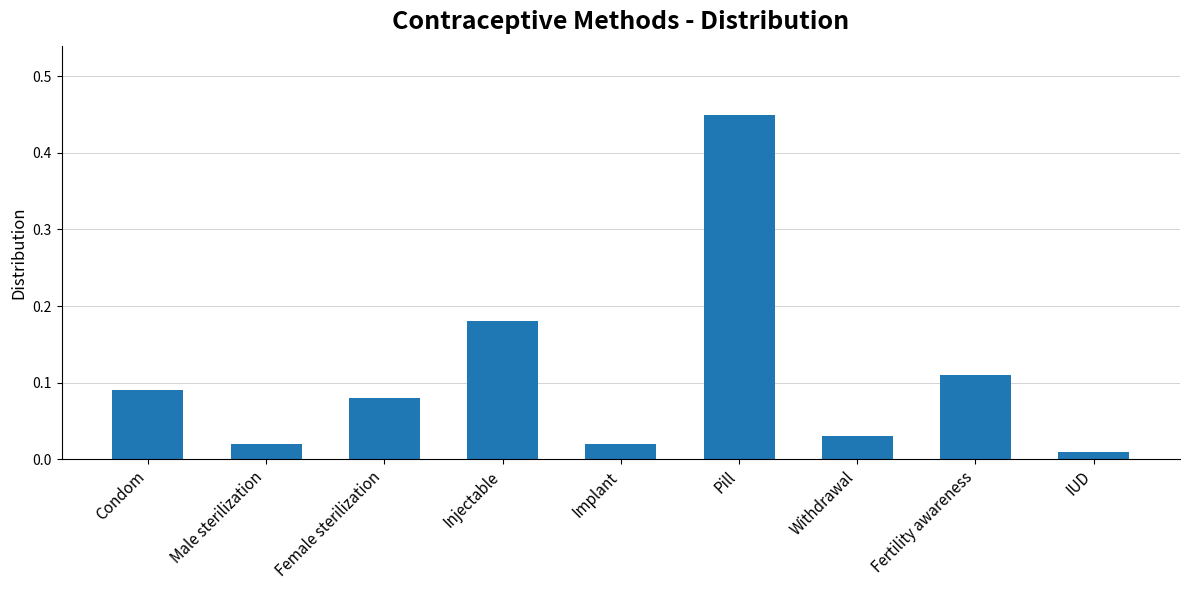

True or false: the data shows 0.3 at Pill.

False